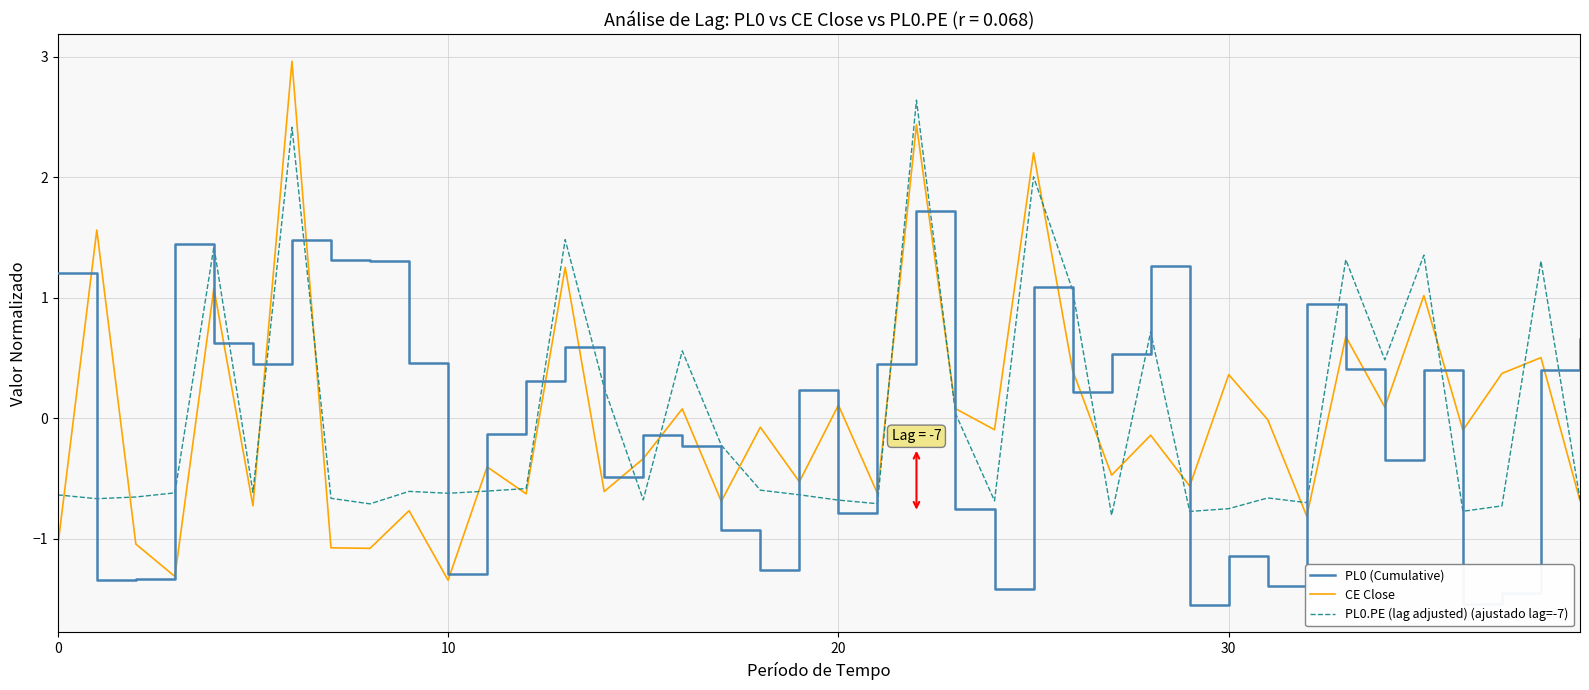

What is the maximum value for PL0.PE (lag adjusted) (ajustado lag=-7)?

2.6